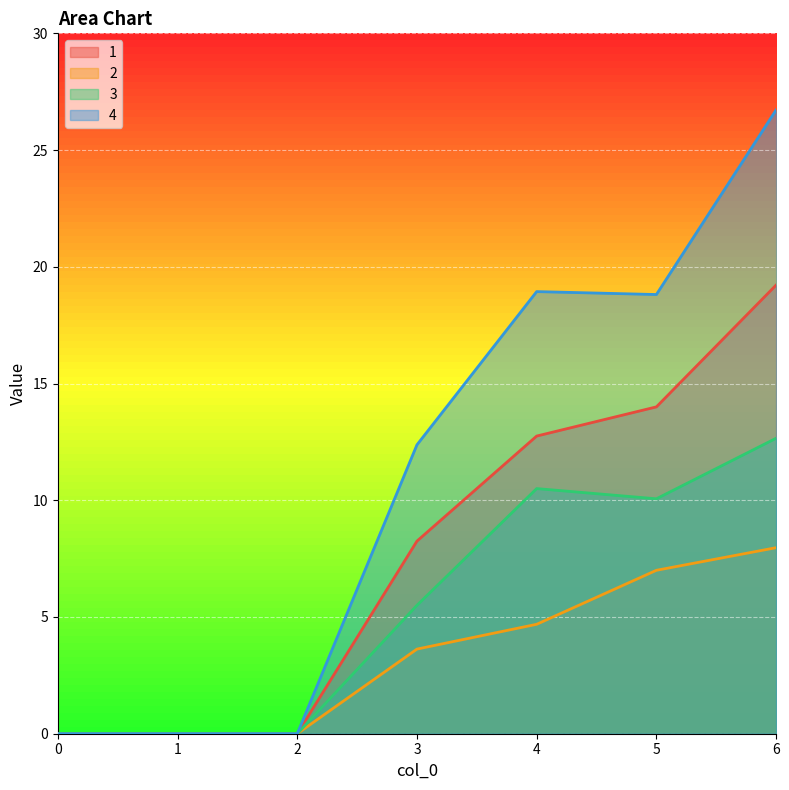

Reading left to right, extract all data points from this chart.

1: 0=0.0	1=0.0	2=0.0	3=8.2	4=12.8	5=14.0	6=19.2
2: 0=0.0	1=0.0	2=0.0	3=3.6	4=4.7	5=7.0	6=8.0
3: 0=0.0	1=0.0	2=0.0	3=5.5	4=10.5	5=10.1	6=12.7
4: 0=0.0	1=0.0	2=0.0	3=12.4	4=18.9	5=18.8	6=26.7